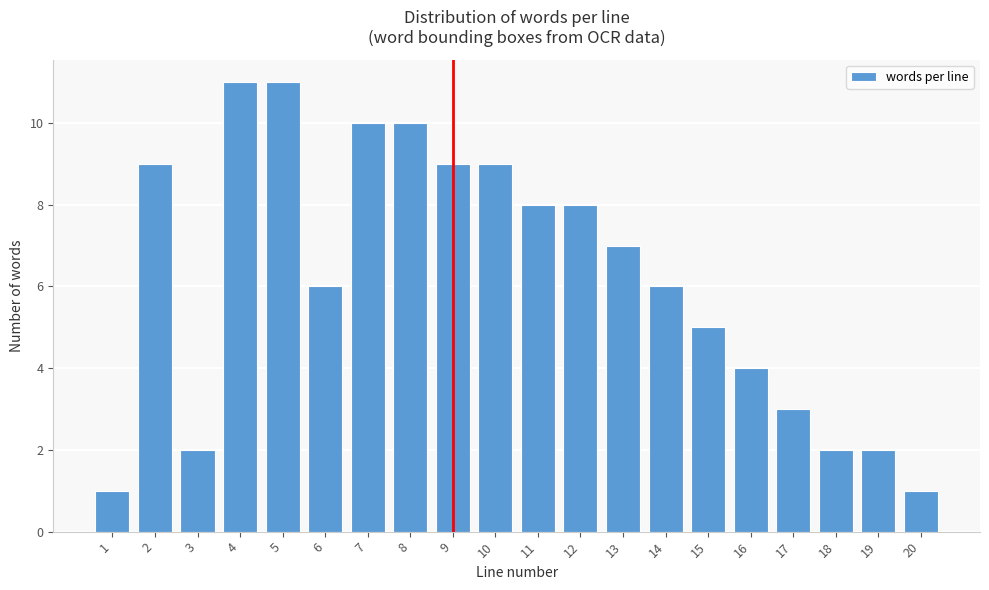

Reading left to right, transcribe all the data shown in this chart.

1	9	2	11	11	6	10	10	9	9	8	8	7	6	5	4	3	2	2	1